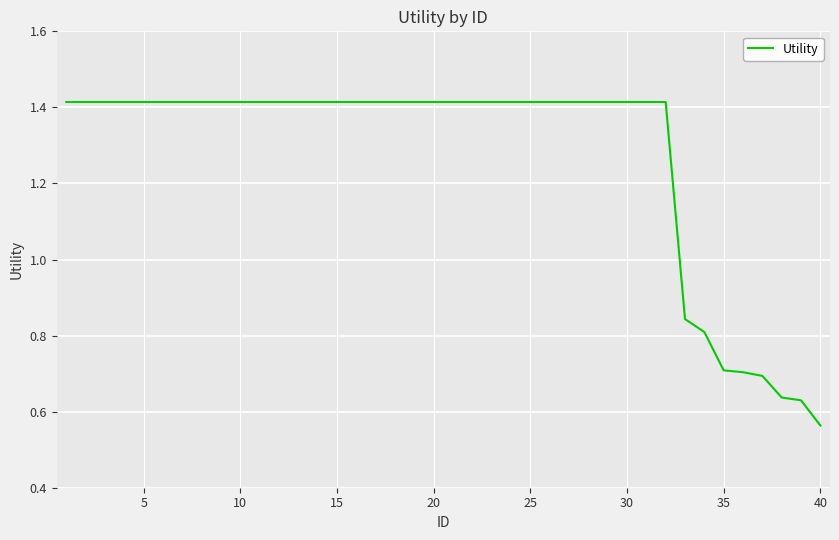

What is the difference between the maximum and minimum values?

0.9